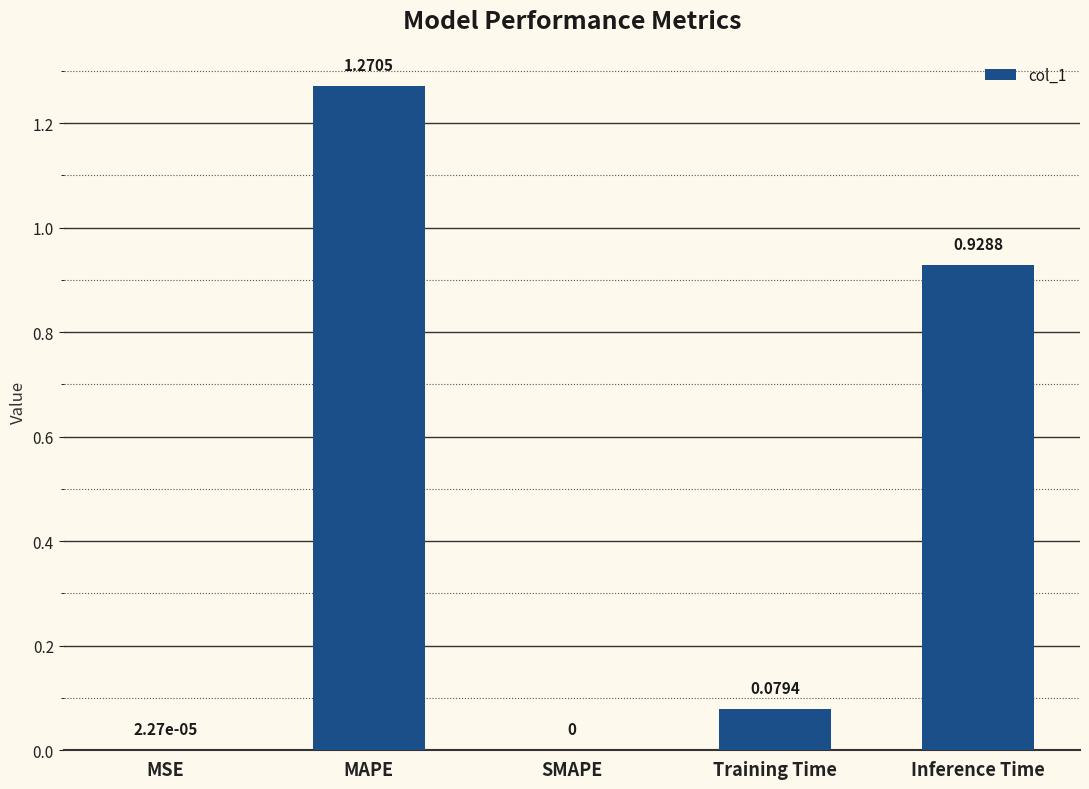

Does the chart contain stacked bars?

No